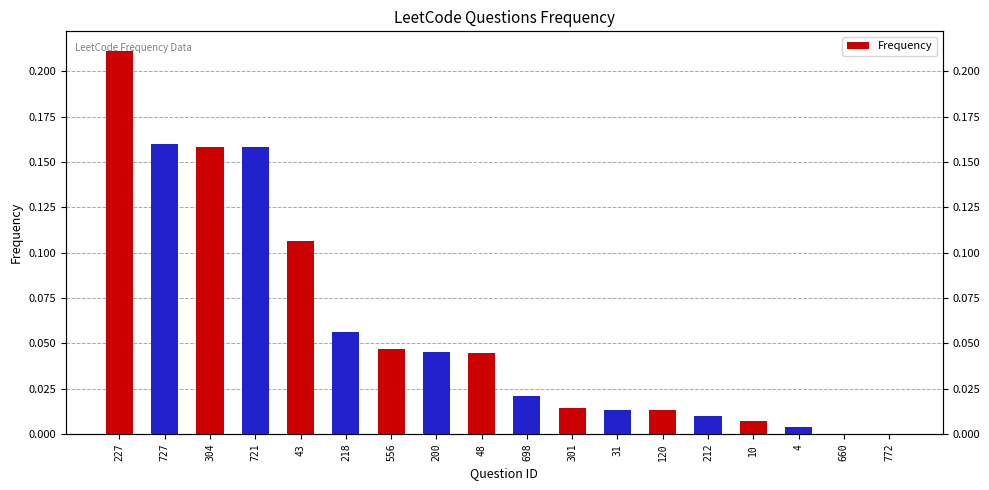

Rank the categories by value from highest to lowest.

227, 727, 304, 721, 43, 218, 556, 200, 48, 698, 301, 31, 120, 212, 10, 4, 660, 772